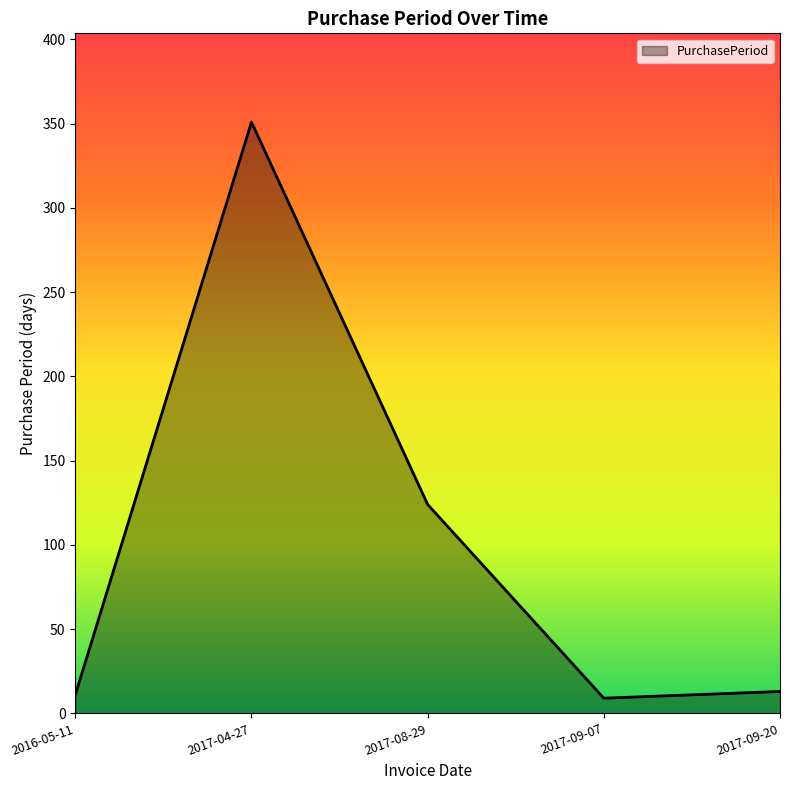

At which label is the value closest to 180?

2017-08-29